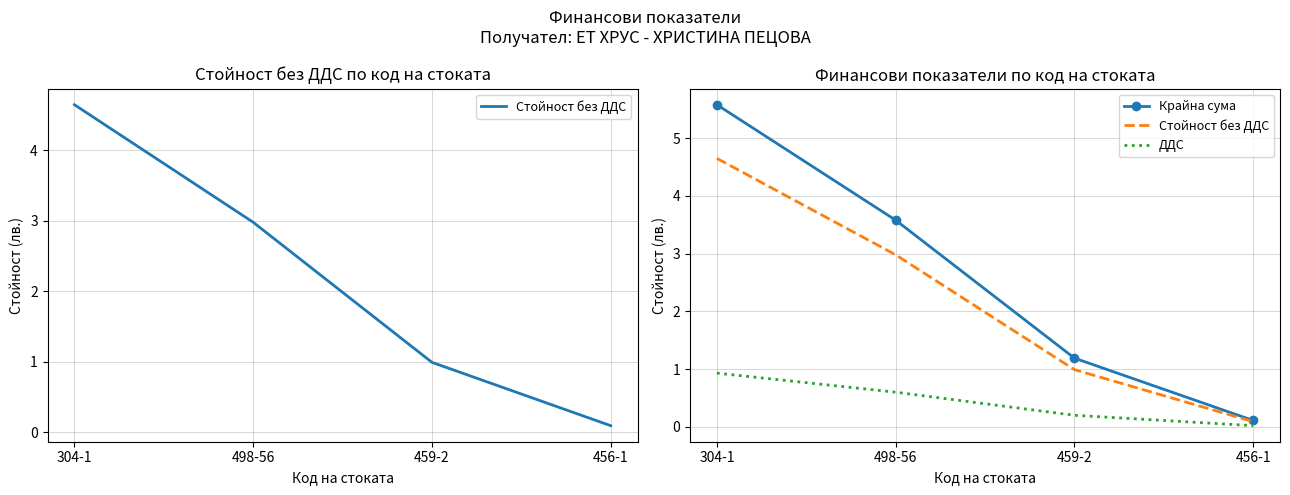

What position from the left is 304-1?

1